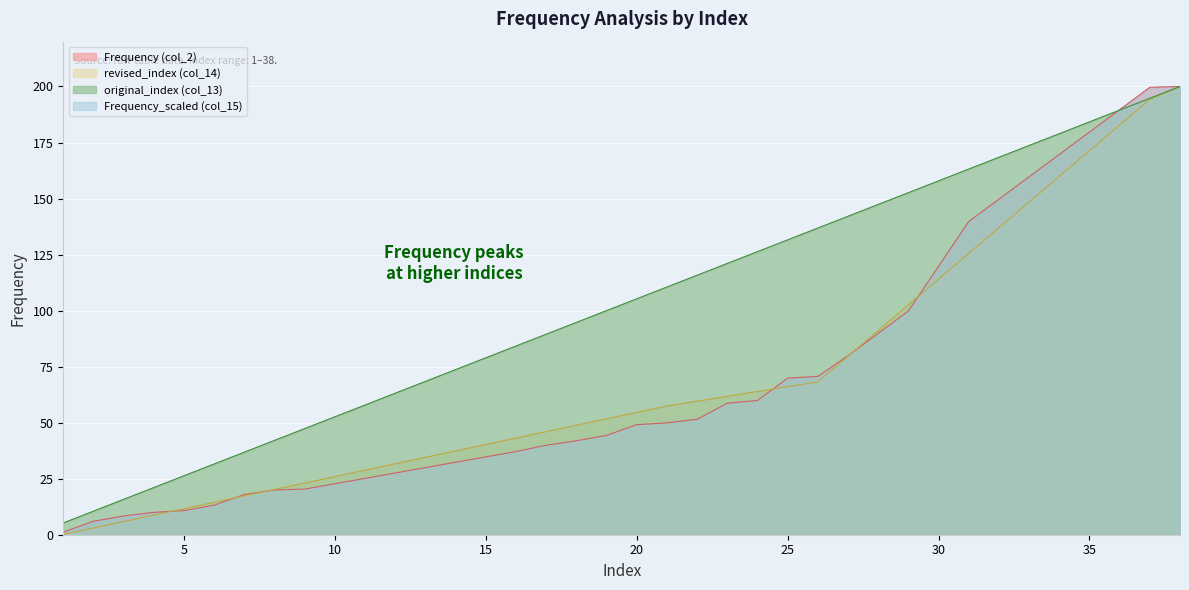

How many values in the revised_index (col_14) series exceed 54?

19